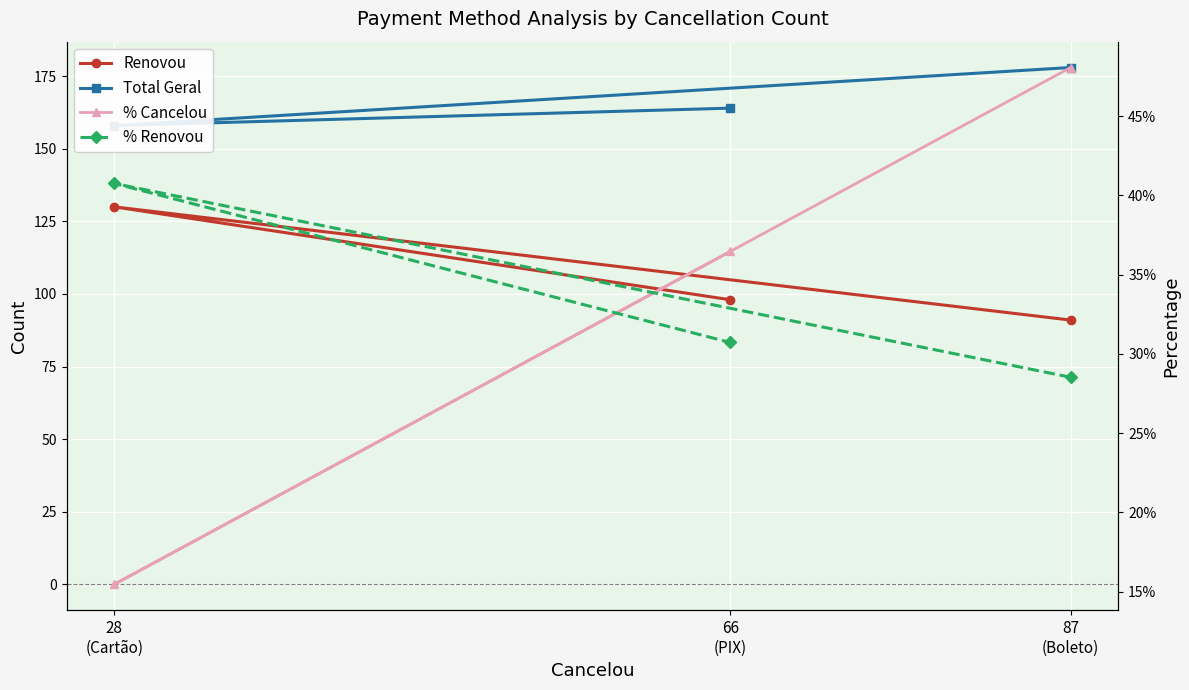

What is the label of the 1st point from the left?

87
(Boleto)